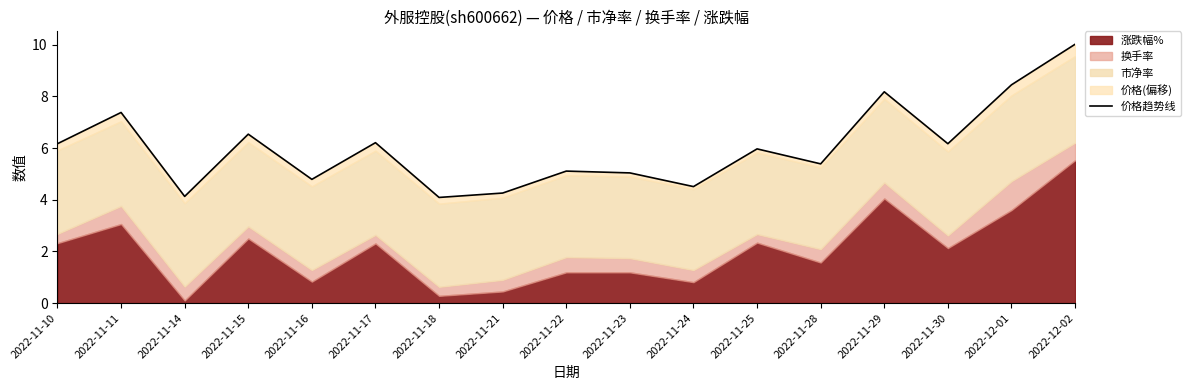

At which category does the data reach its first local peak?

2022-11-11